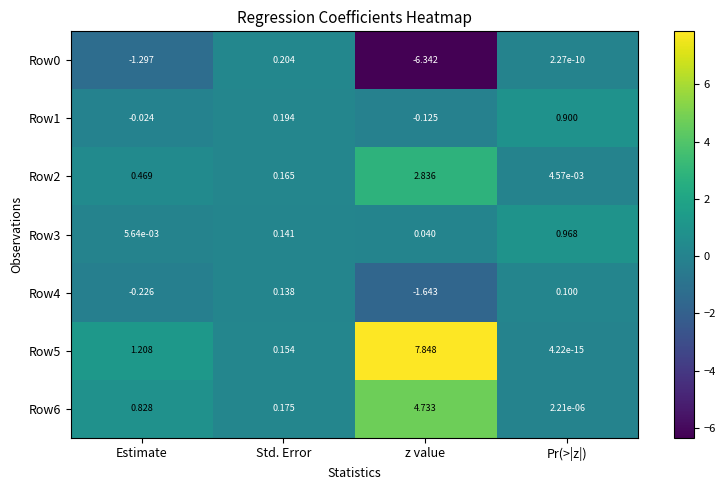

At which category does the chart reach its minimum across all series?

z value